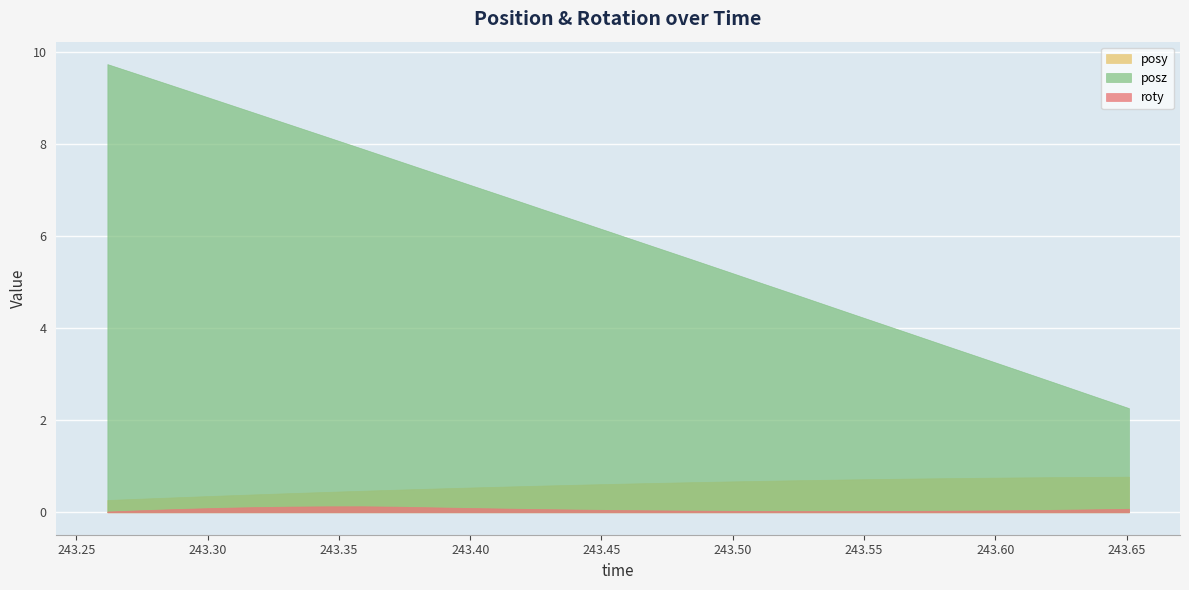

What is the value of the posz point at the 29th from the left?

2.3